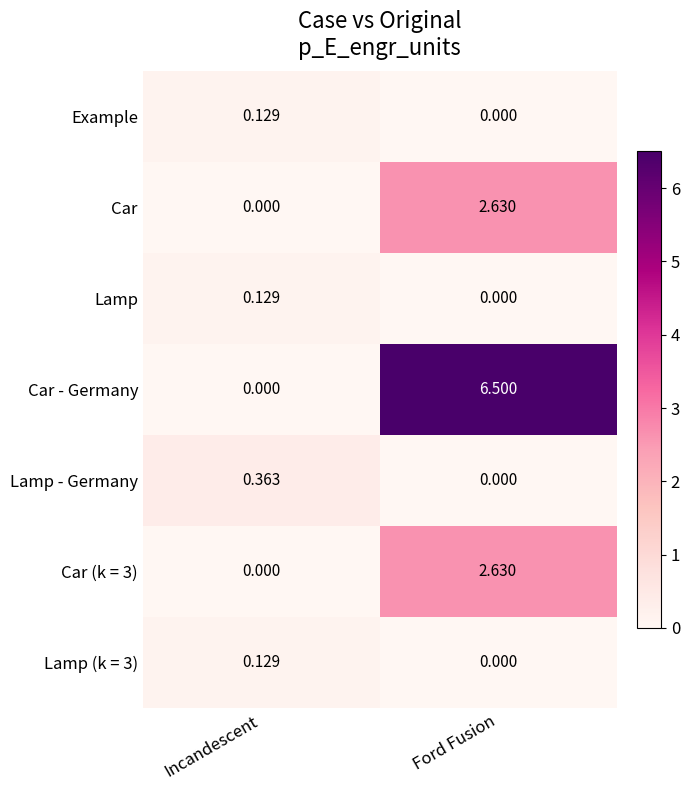

Which category has the highest value across all series?

Ford Fusion